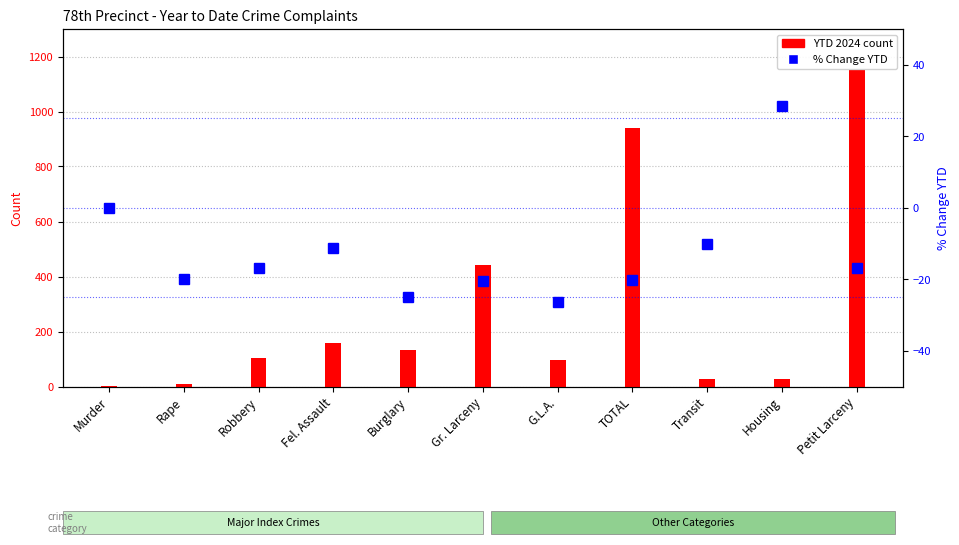

Where does the data first go above 104?

Fel. Assault